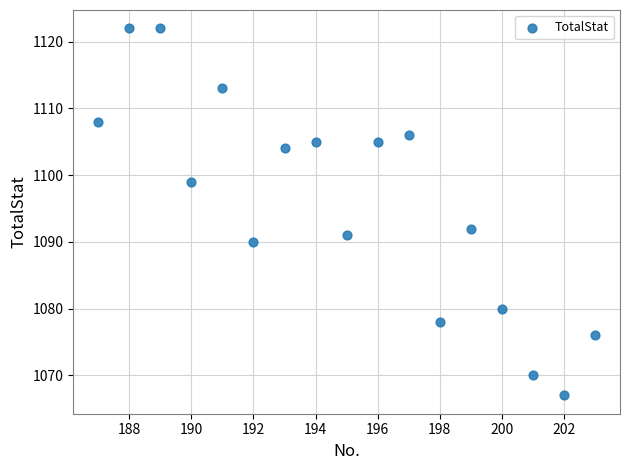

What is the range of Y values (max minus min)?

55